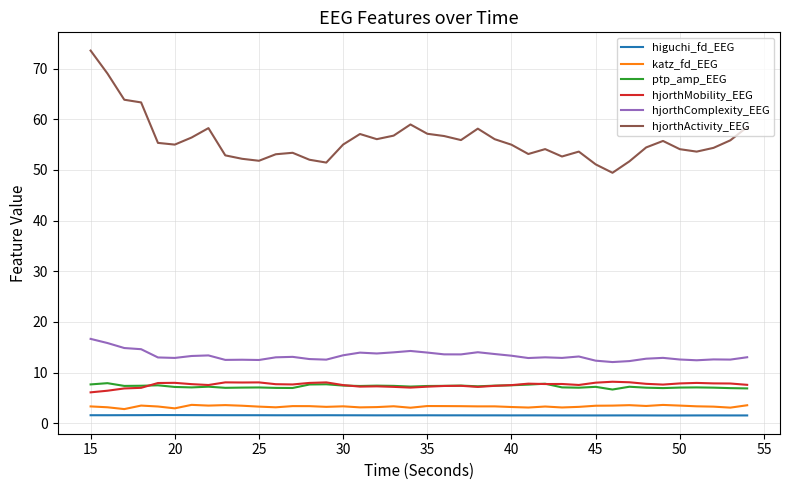

Which series has the largest range (max minus min)?

hjorthActivity_EEG